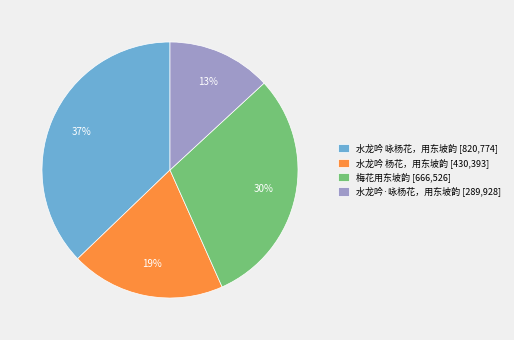

Which slice is the largest?

水龙吟 咏杨花，用东坡韵